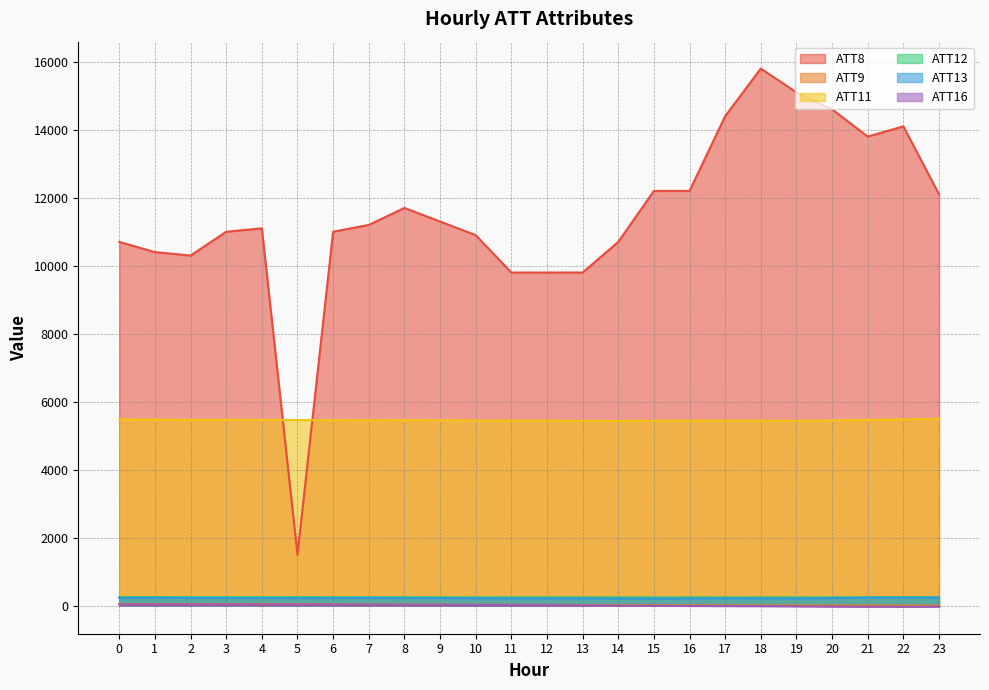

Reading right to left, extract all data points from this chart.

ATT8: 12100.0	14100.0	13800.0	14600.0	15100.0	15800.0	14400.0	12200.0	12200.0	10700.0	9800.0	9800.0	9800.0	10900.0	11300.0	11700.0	11200.0	11000.0	1500.0	11100.0	11000.0	10300.0	10400.0	10700.0
ATT9: 0.7	3.0	5.4	6.0	7.0	6.4	8.8	11.0	12.3	14.1	17.6	20.8	23.5	25.7	28.2	30.7	33.4	38.7	43.6	45.6	44.0	45.3	45.8	46.3
ATT11: 5496.2	5480.4	5461.8	5448.1	5436.6	5440.1	5443.2	5441.7	5437.8	5433.8	5432.0	5442.0	5442.5	5447.1	5452.3	5454.6	5451.6	5454.3	5461.1	5462.8	5465.2	5466.0	5472.2	5478.4
ATT12: 249.2	248.5	247.0	244.9	242.9	242.8	242.9	242.9	243.3	243.5	243.6	244.5	245.0	246.0	247.1	247.7	248.1	248.4	248.8	249.1	249.0	248.8	249.4	249.5
ATT13: 238.7	236.3	233.3	223.6	209.6	211.8	214.7	210.0	206.2	208.4	211.2	213.6	214.8	217.9	222.8	225.3	226.7	225.9	225.9	225.1	225.5	227.2	228.9	227.0
ATT16: -33.6	-34.1	-32.6	-27.8	-20.1	-14.5	-12.1	-8.5	-4.3	0.8	7.7	11.7	15.0	19.0	23.2	25.4	27.0	28.9	29.9	31.0	31.6	31.5	32.1	32.5